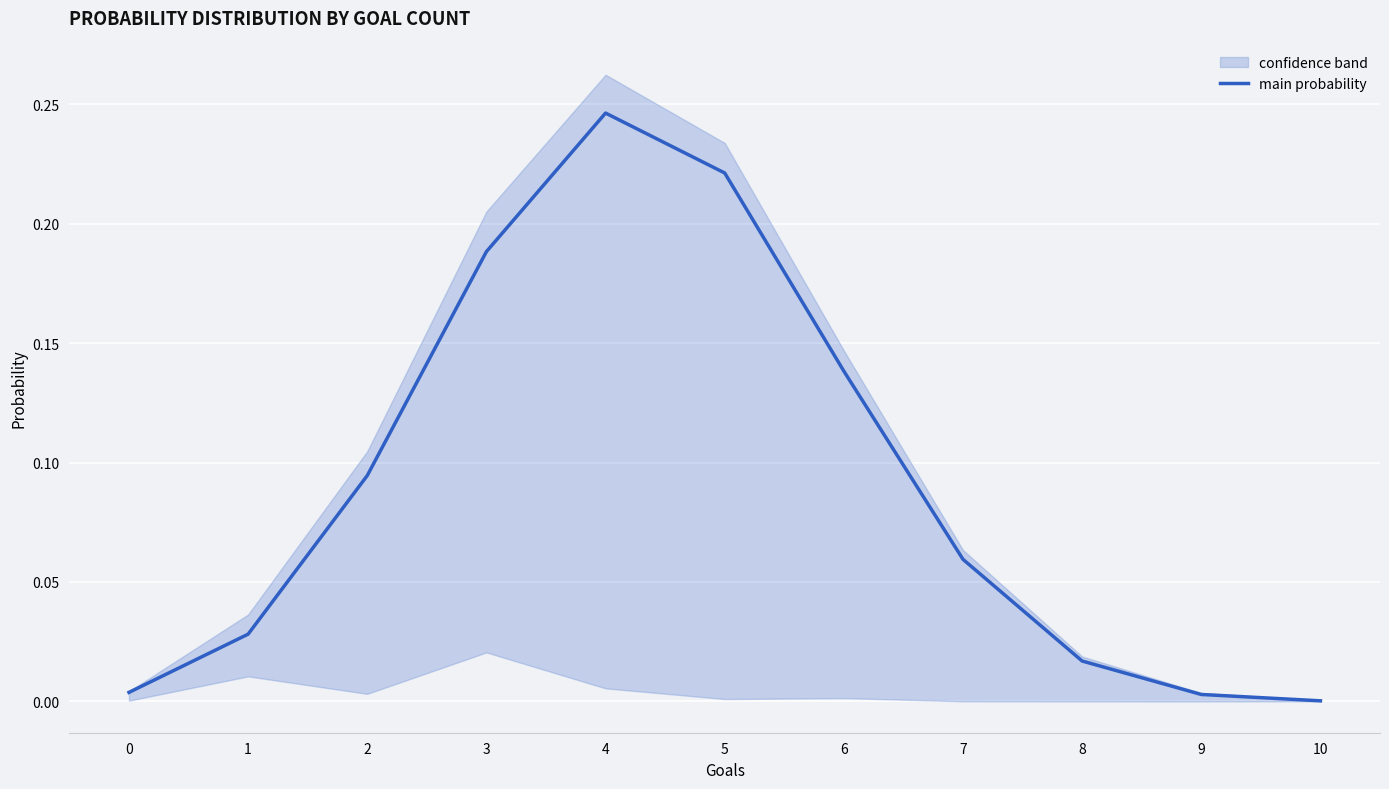

Which label corresponds to the largest value in the chart?

4